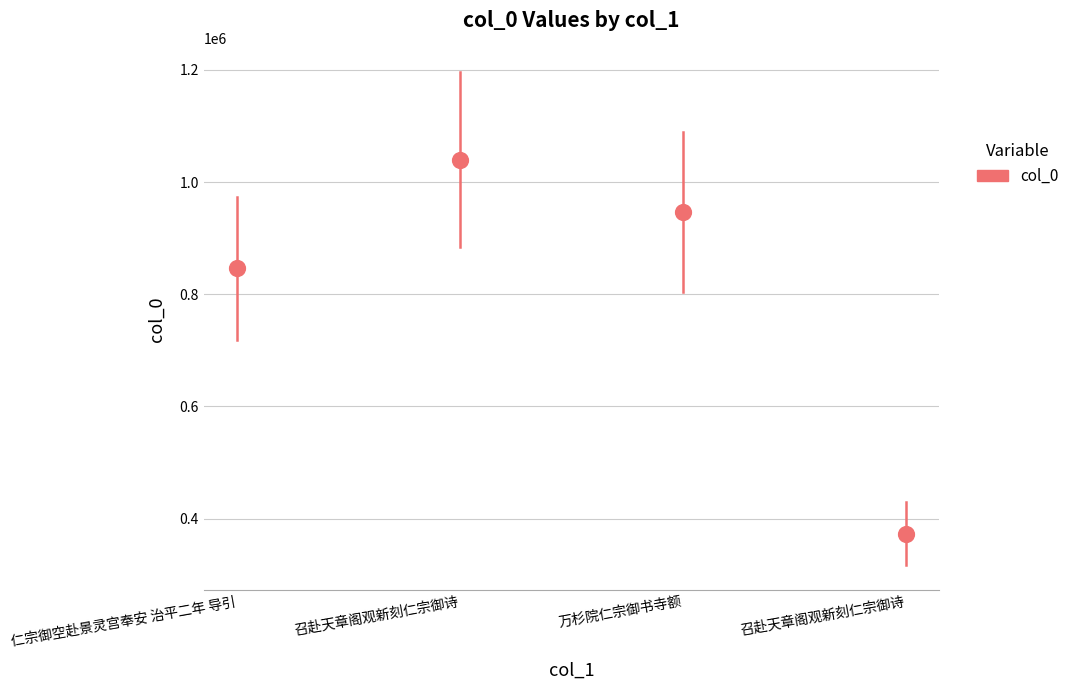

What is the average Y value?

801267